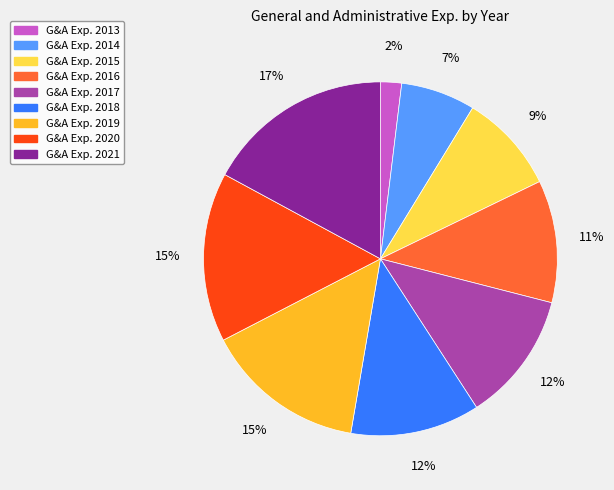

Does any single category account for the majority?

No